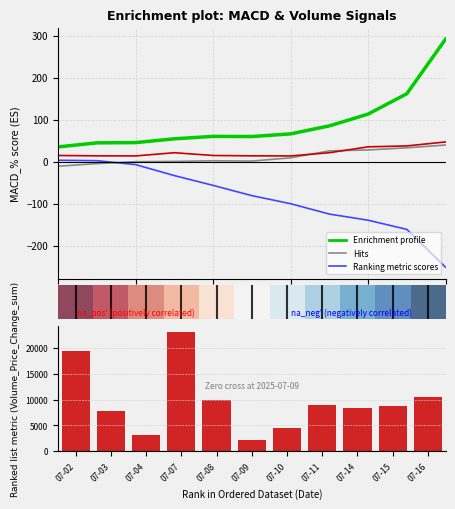

Where does the MACD_% (8432) series first go above 1?

6